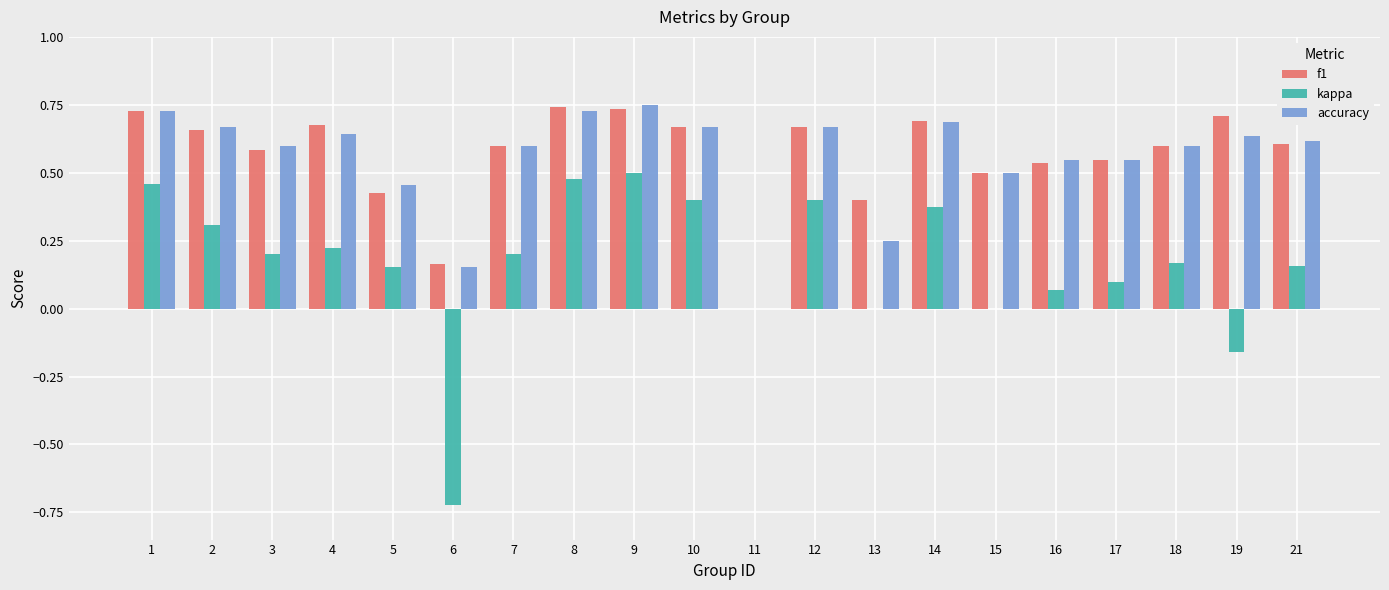

Is it true that kappa equals 0.2 at 9?

False